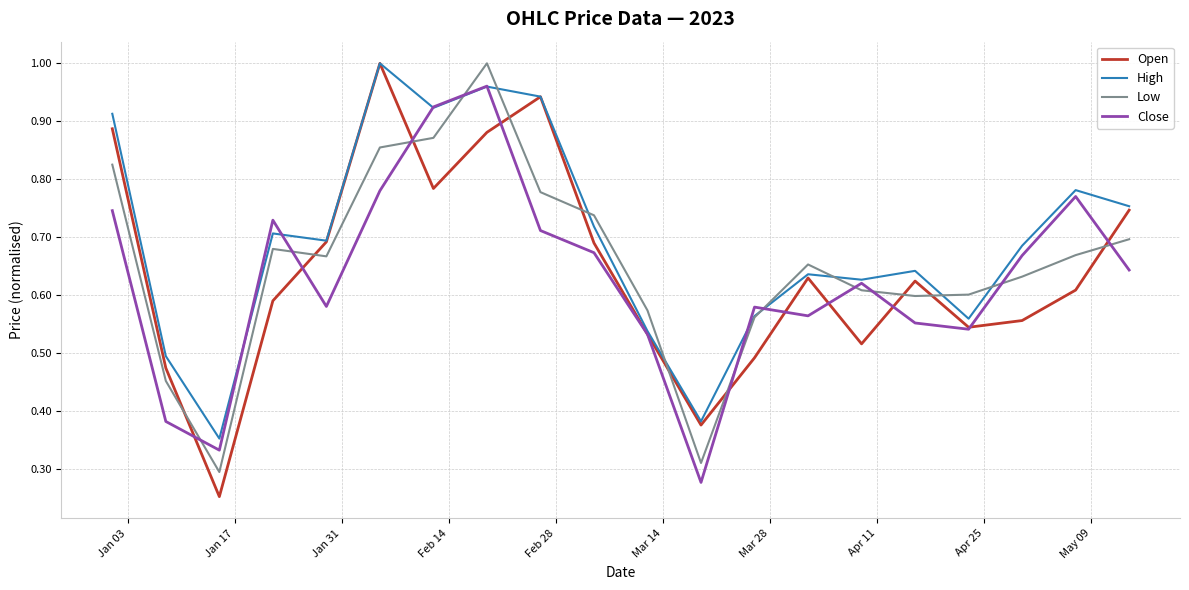

True or false: Close has more than 2 interior local peaks.

True